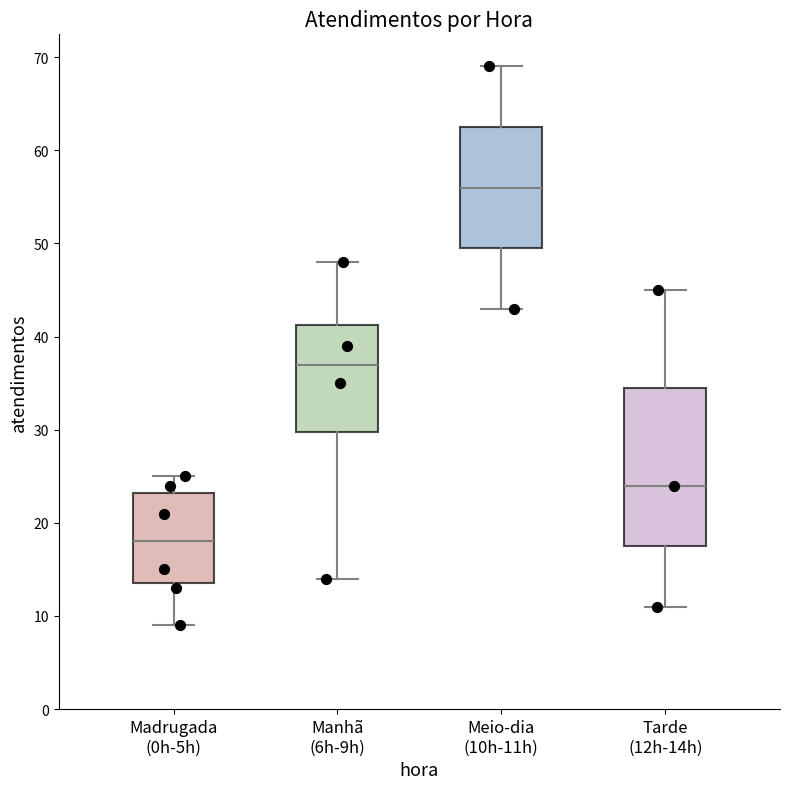

Which box is the tallest, from its lower edge to its upper edge?

Tarde (12h-14h)